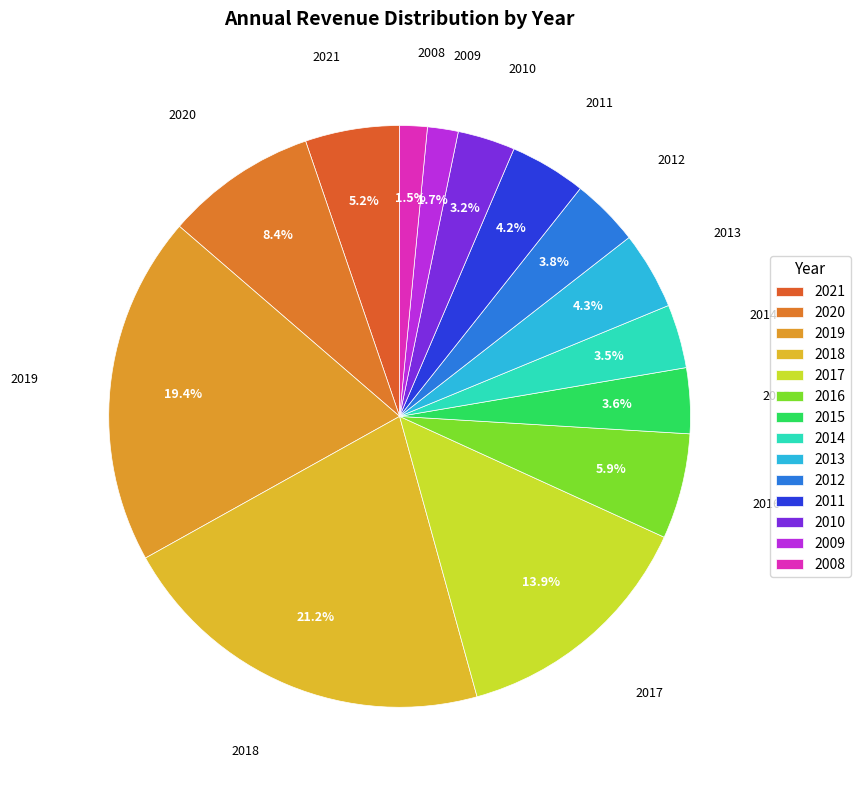

What is the ratio of the value at 2011 to the value at 2016?

0.7